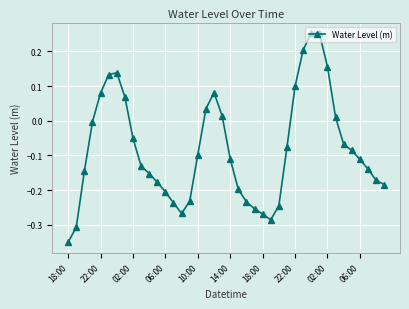

What is the difference between the maximum and minimum values?

0.6